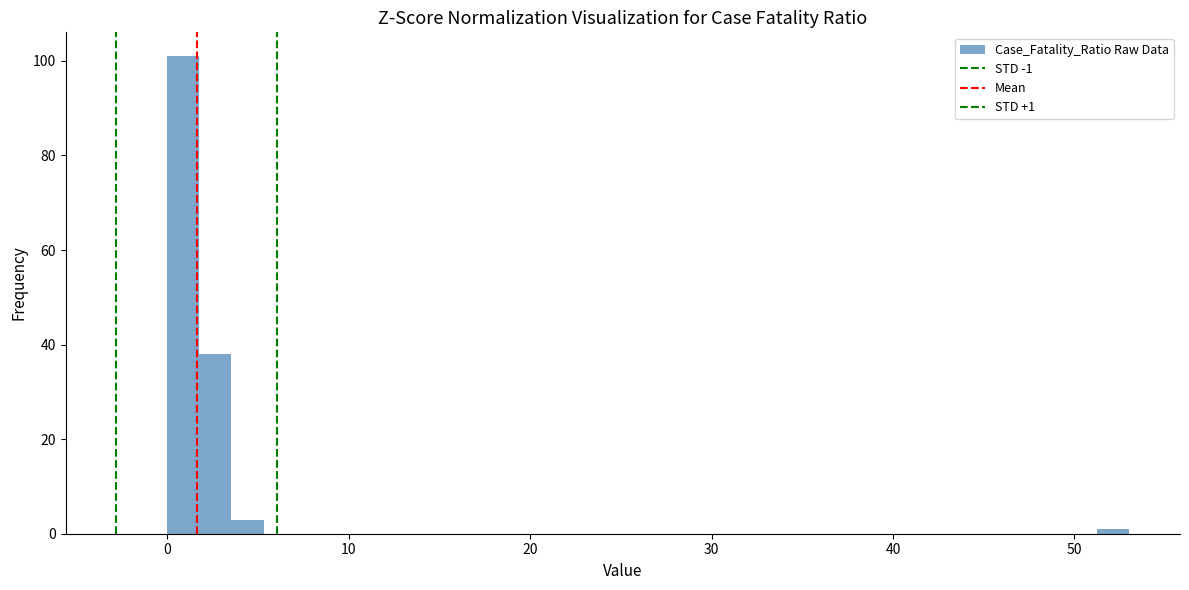

Around what value on the x-axis is the tallest bar? Give the approximate position of its centre, as read against the axis.

1